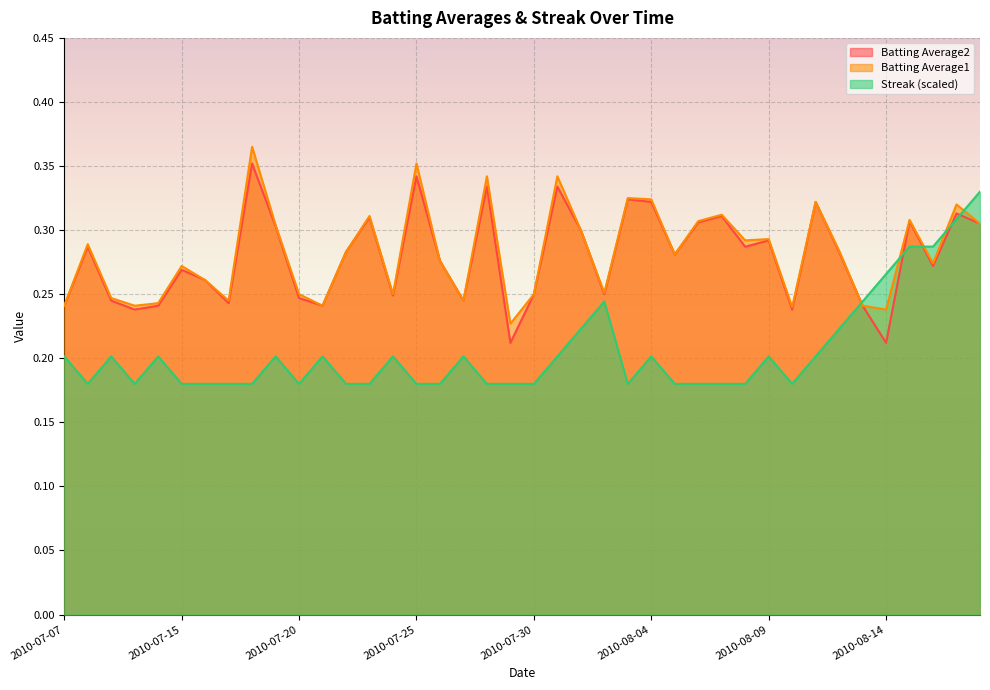

What is the difference between the maximum and minimum values in the Streak series?

0.1